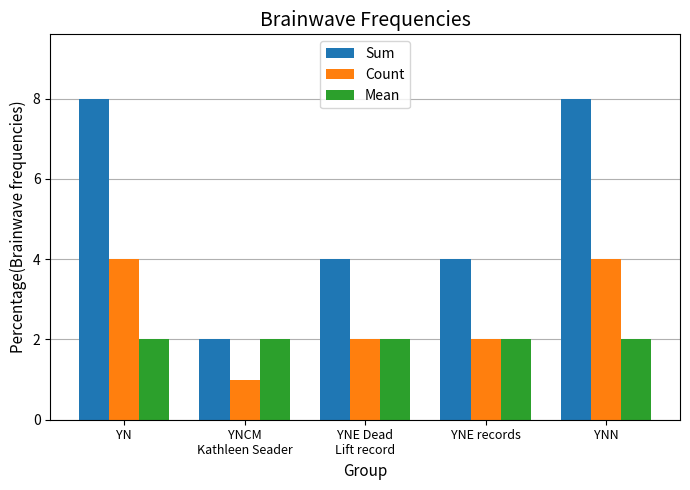

What position from the right is YNN?

1